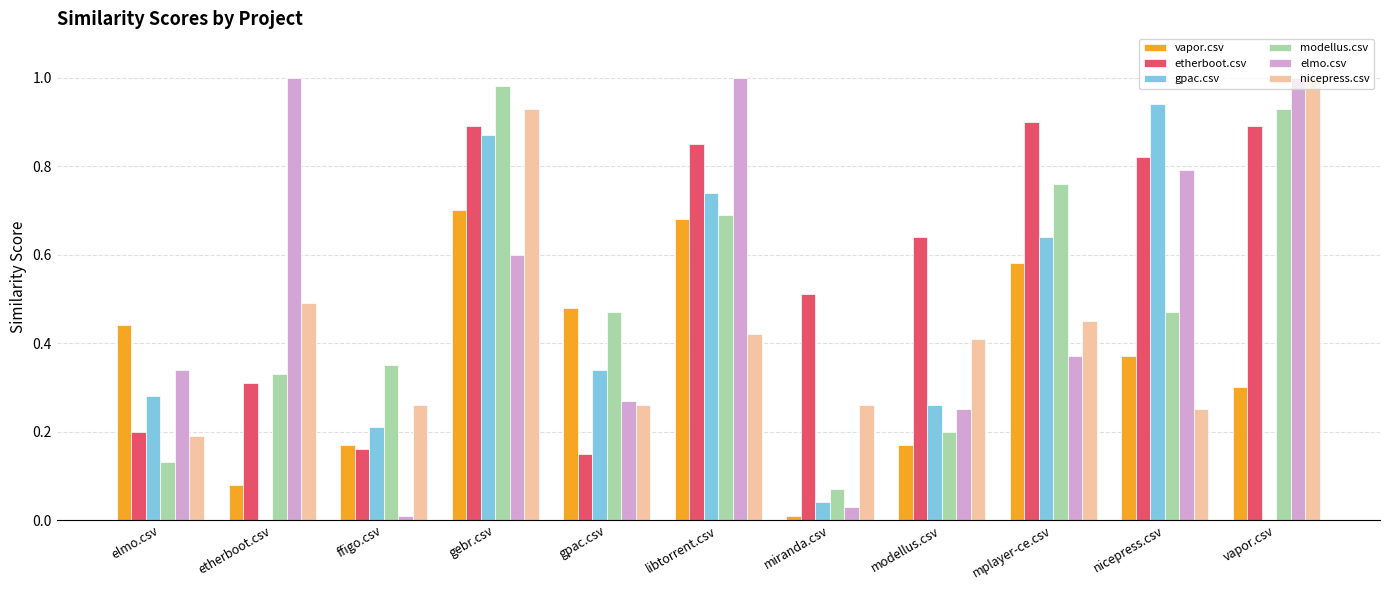

What is the sum of all gpac.csv values?

4.3